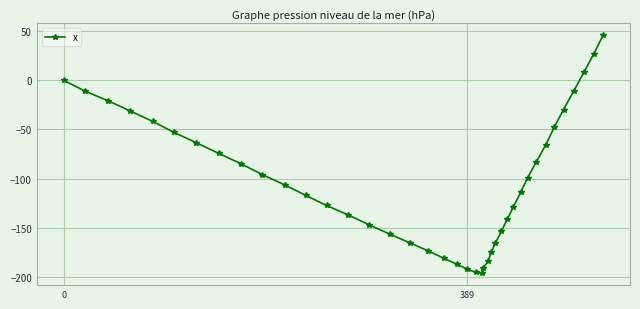

What is the difference between the maximum and second lowest values?

241.1